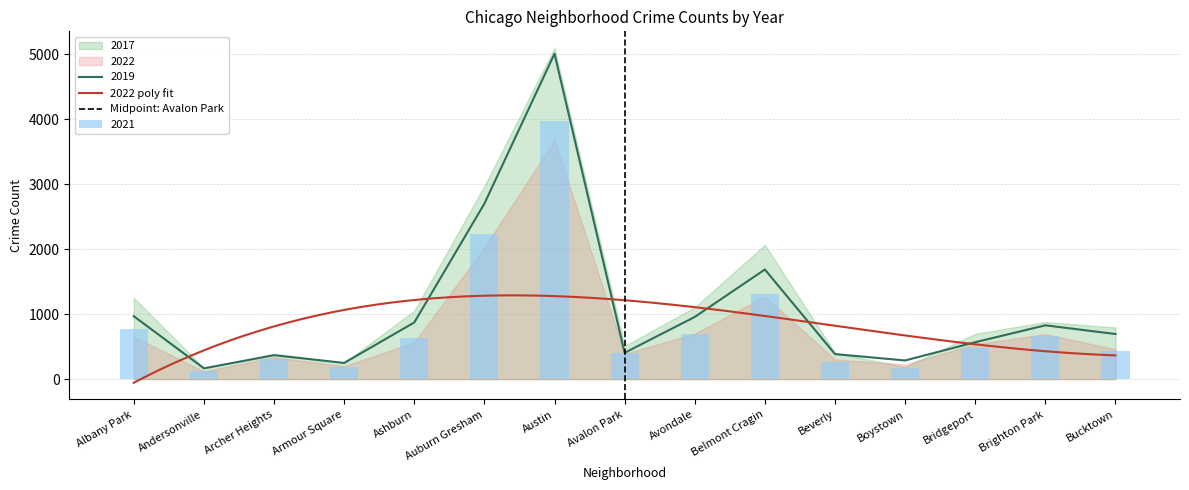

What is the average value of the 2022 series?

811